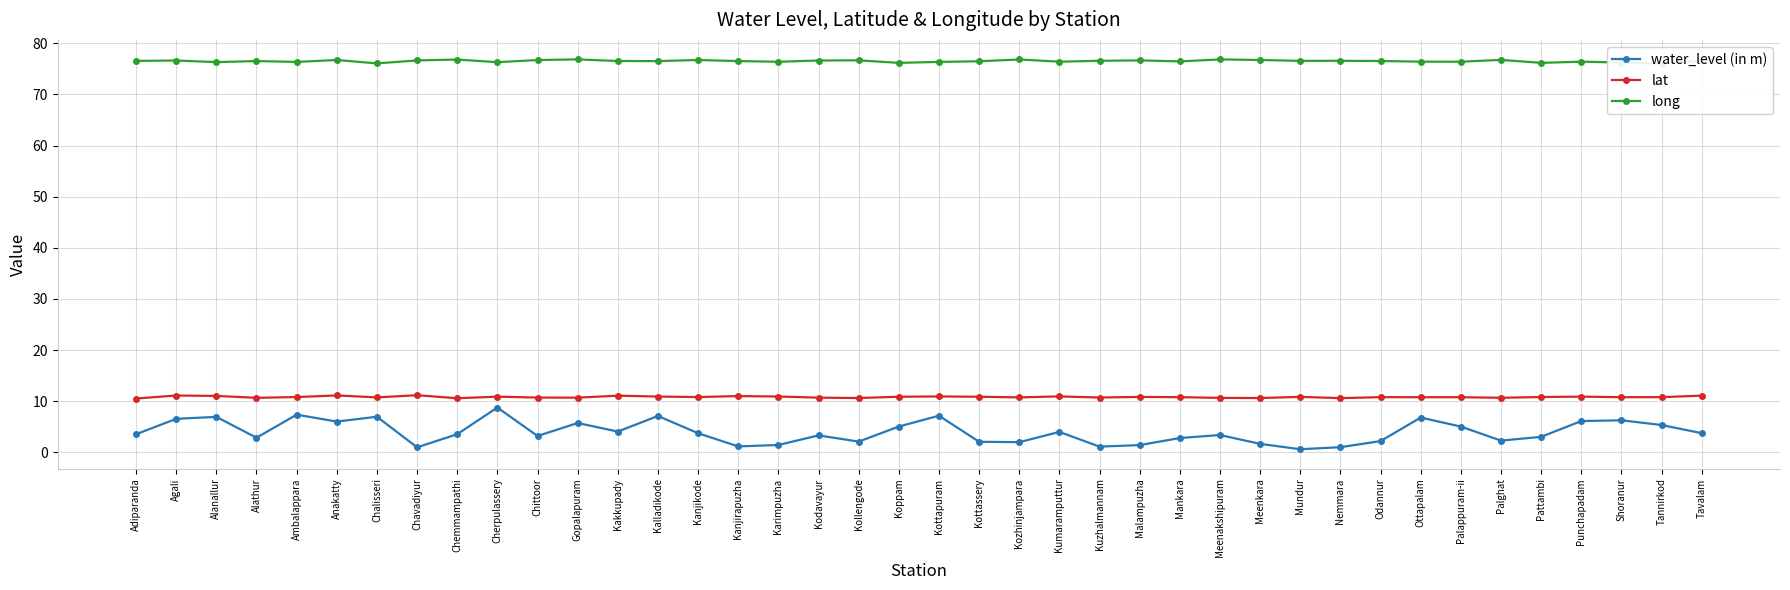

The value of long at Mankara is 76.5. True or false?

True